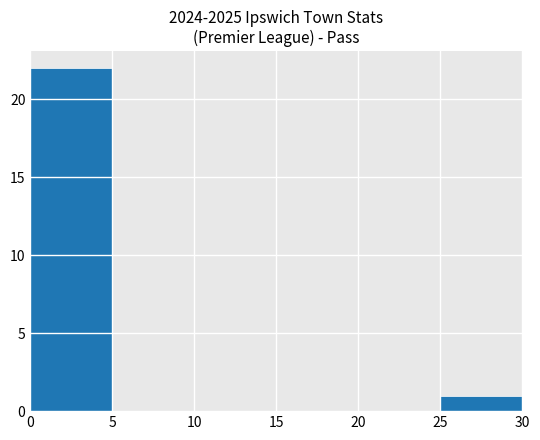

Reading left to right, list every bar in this chart as the range it spans on the x-axis followed by its height. The values are not printed on the chart, so give them approximately, as read against the axis.

0 to 5: 22
5 to 10: 0
10 to 15: 0
15 to 20: 0
20 to 25: 0
25 to 30: 1